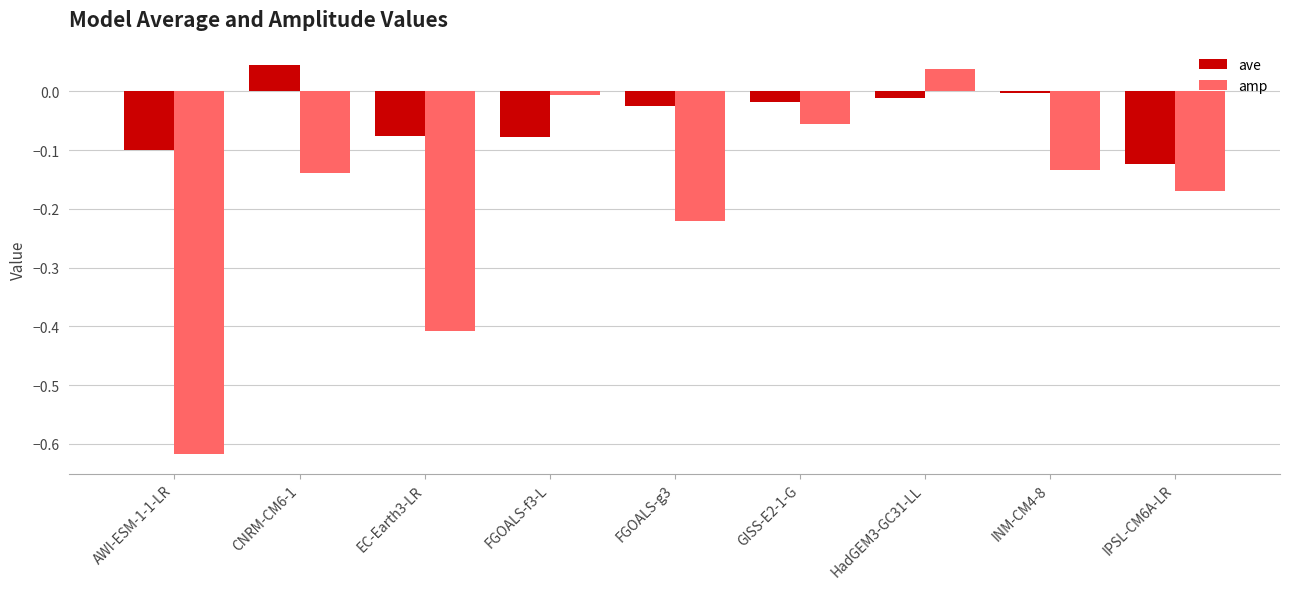

Where is amp nearest to the value 0?

FGOALS-f3-L